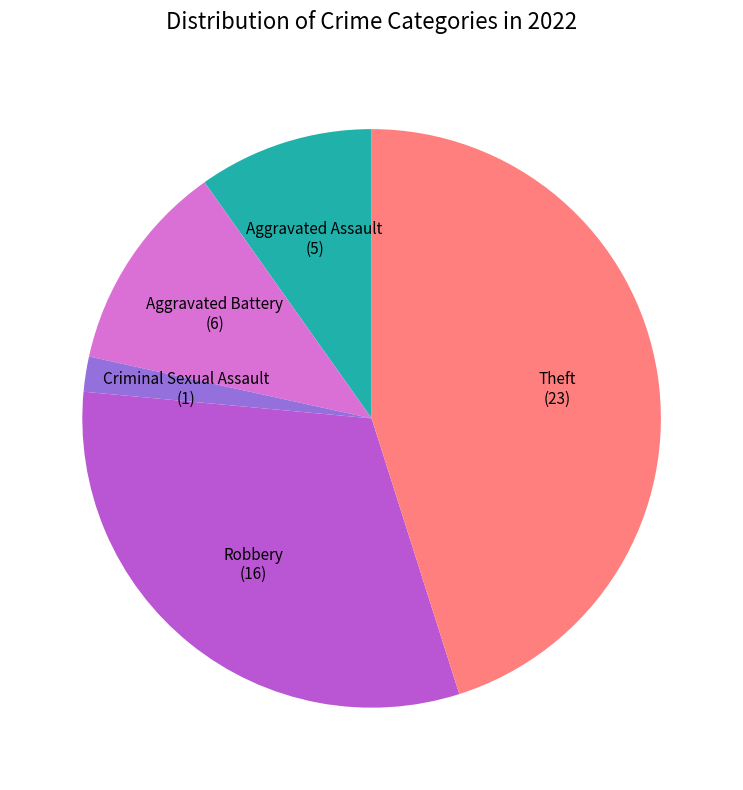

Does Criminal Sexual Assault represent more than half of the total?

No